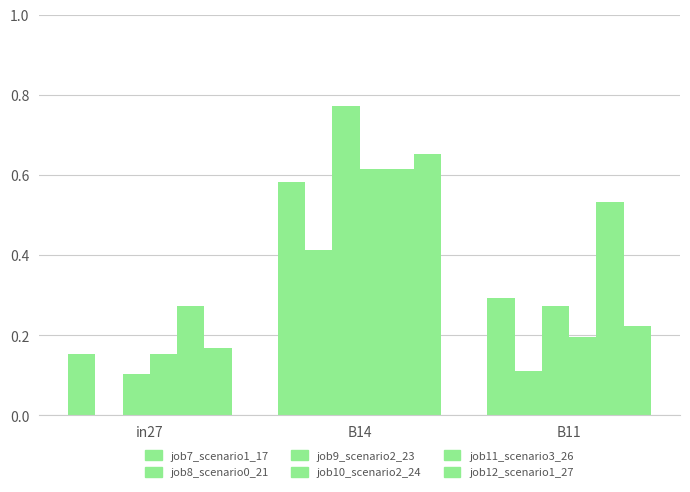

At which category does the chart reach its peak across all series?

B14